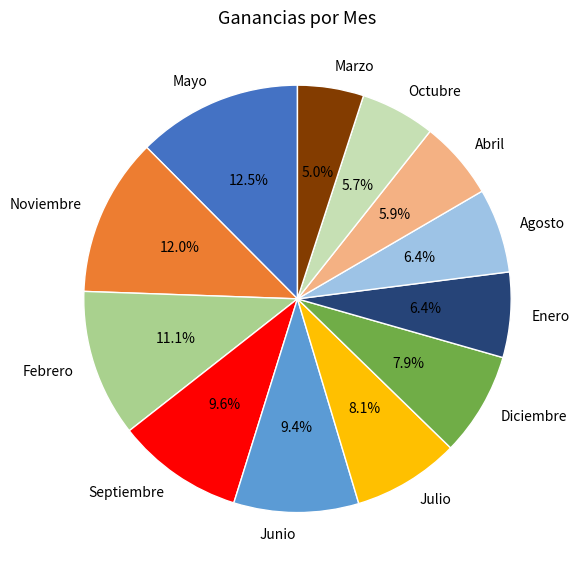

To the nearest percent, what portion does Marzo represent?

5%